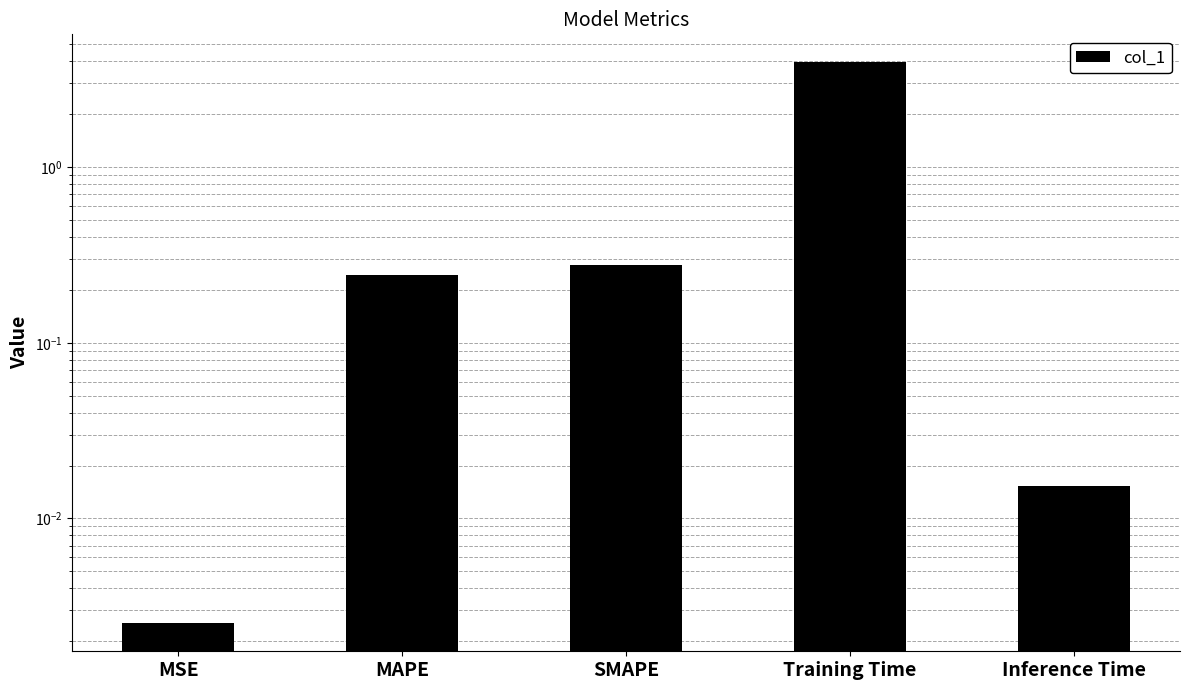

What is the greatest value displayed?

3.9